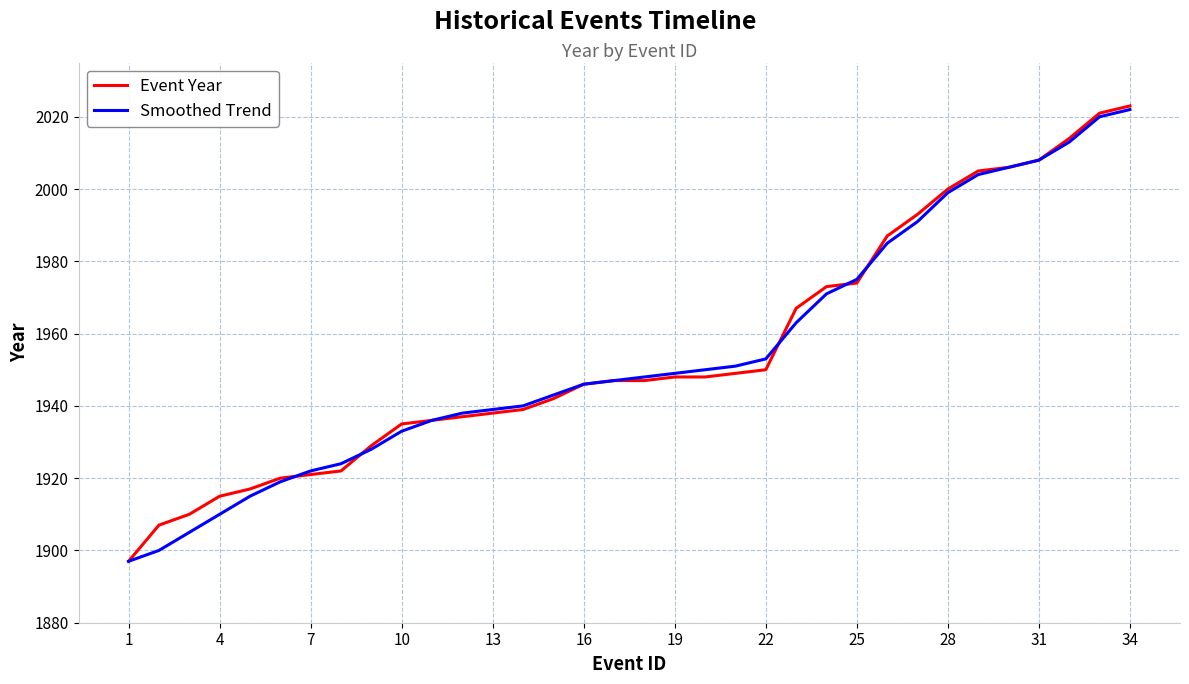

What is the greatest value displayed?

2023